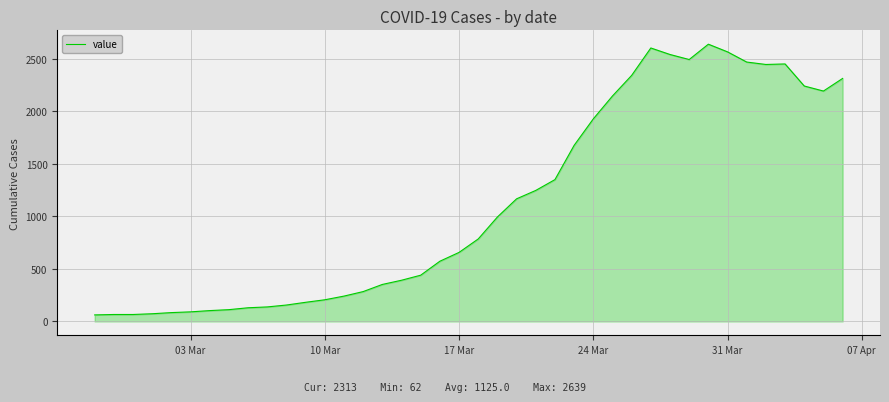

What is the minimum value shown in the chart?

62